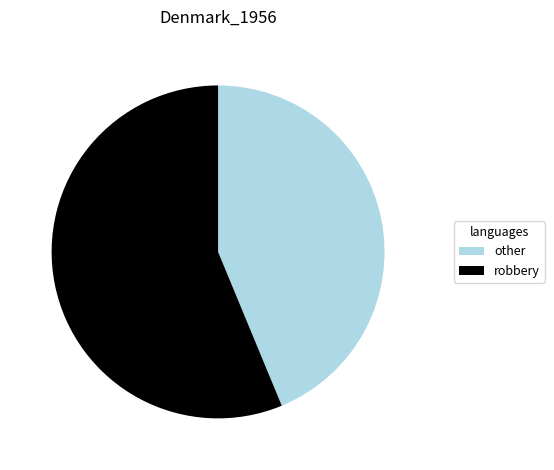

Is it true that robbery is 50% of the pie?

False